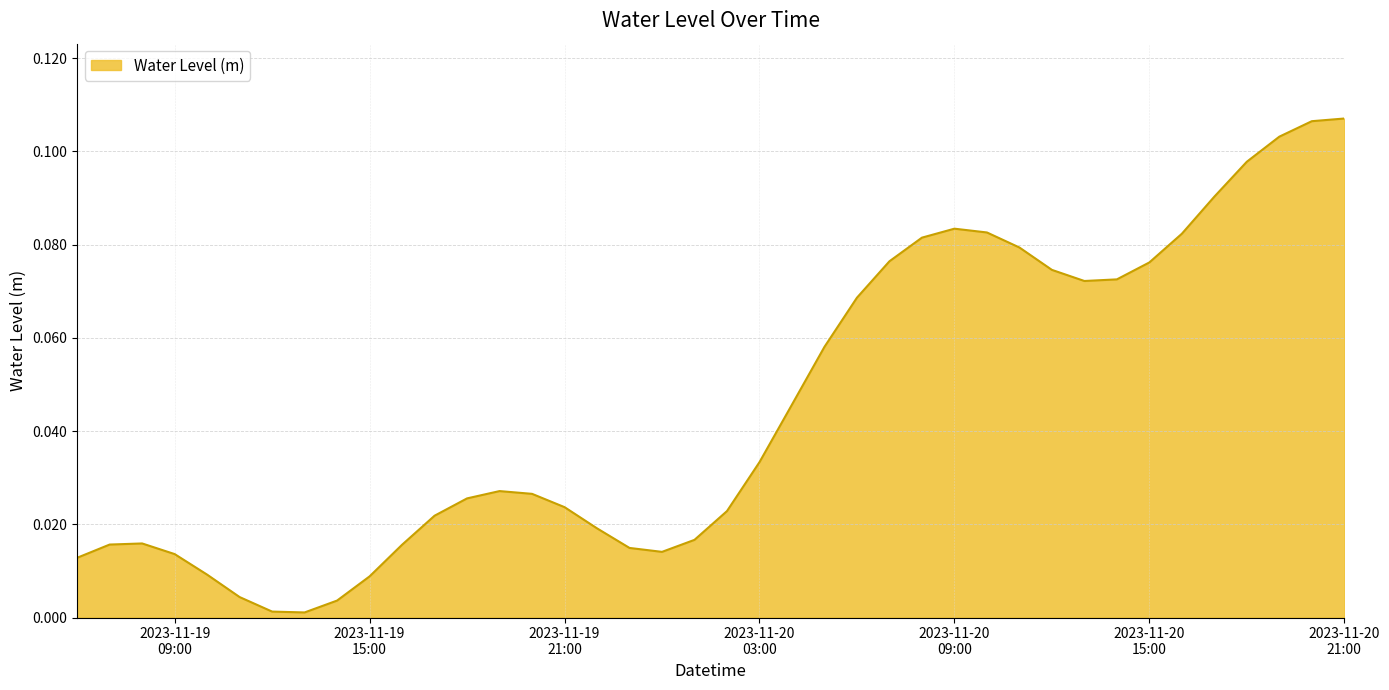

Rank the categories by value from highest to lowest.

2023-11-20 21:00, 2023-11-20 20:00, 2023-11-20 19:00, 2023-11-20 18:00, 2023-11-20 17:00, 2023-11-20 09:00, 2023-11-20 10:00, 2023-11-20 16:00, 2023-11-20 08:00, 2023-11-20 11:00, 2023-11-20 07:00, 2023-11-20 15:00, 2023-11-20 12:00, 2023-11-20 14:00, 2023-11-20 13:00, 2023-11-20 06:00, 2023-11-20 05:00, 2023-11-20 04:00, 2023-11-20 03:00, 2023-11-19 19:00, 2023-11-19 20:00, 2023-11-19 18:00, 2023-11-19 21:00, 2023-11-20 02:00, 2023-11-19 17:00, 2023-11-19 22:00, 2023-11-20 01:00, 2023-11-19 08:00, 2023-11-19 07:00, 2023-11-19 16:00, 2023-11-19 23:00, 2023-11-20 00:00, 2023-11-19 09:00, 2023-11-19 06:00, 2023-11-19 10:00, 2023-11-19 15:00, 2023-11-19 11:00, 2023-11-19 14:00, 2023-11-19 12:00, 2023-11-19 13:00